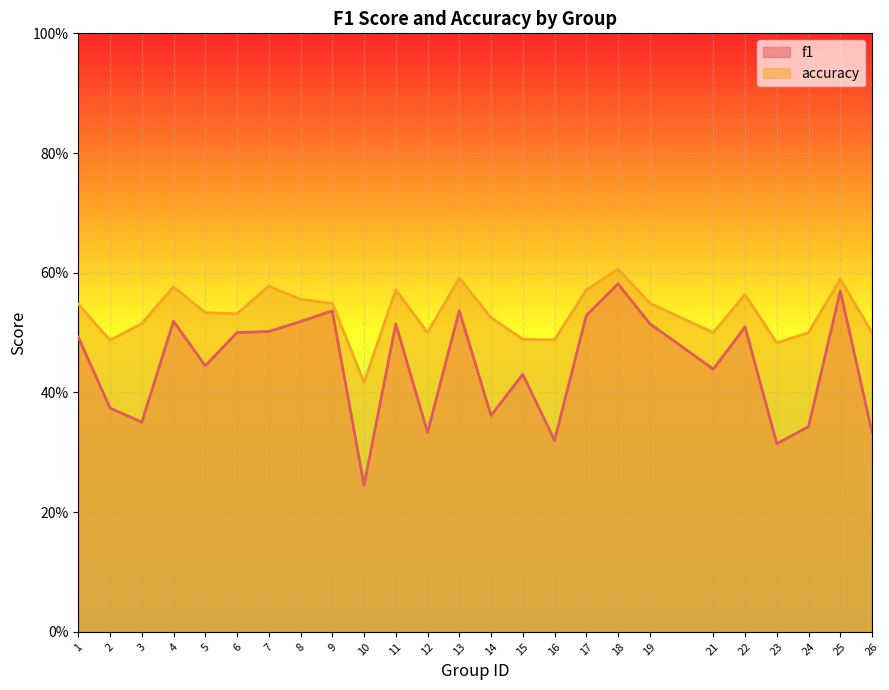

What are all the series names shown in the legend?

f1, accuracy